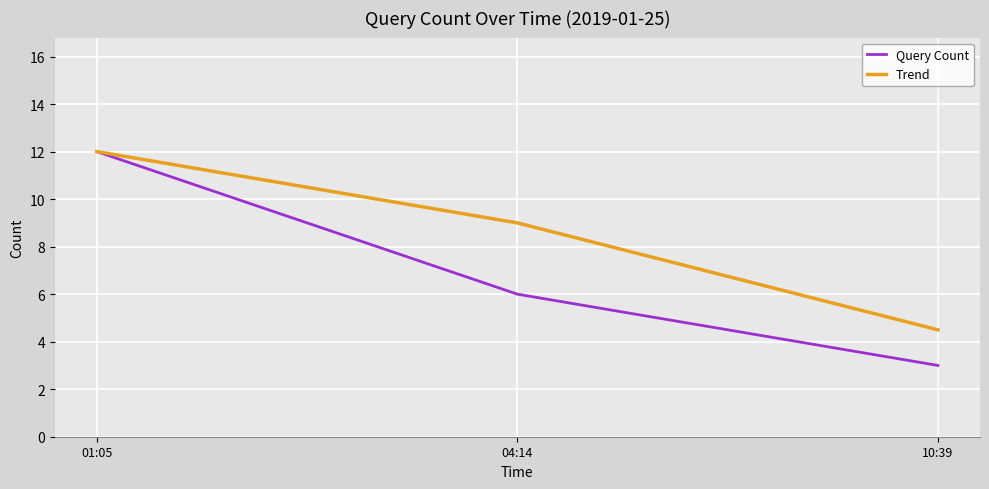

What is the lowest value of the Trend series?

4.5